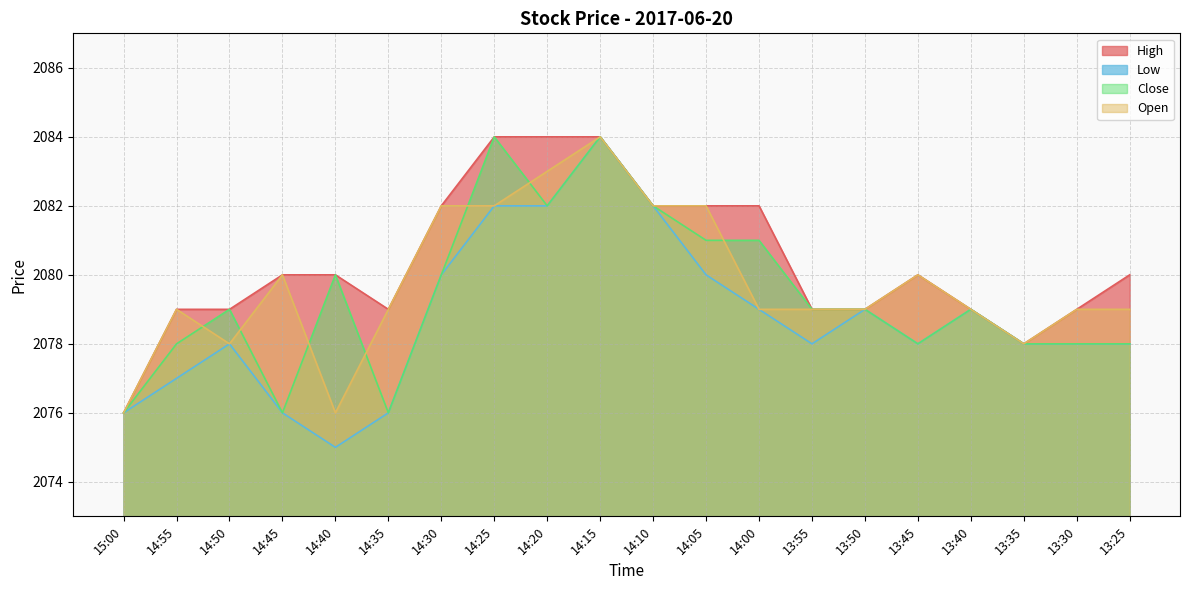

Rank the categories by Close value from lowest to highest.

15:00, 14:45, 14:35, 14:55, 13:45, 13:35, 13:30, 13:25, 14:50, 13:55, 13:50, 13:40, 14:40, 14:30, 14:05, 14:00, 14:20, 14:10, 14:25, 14:15